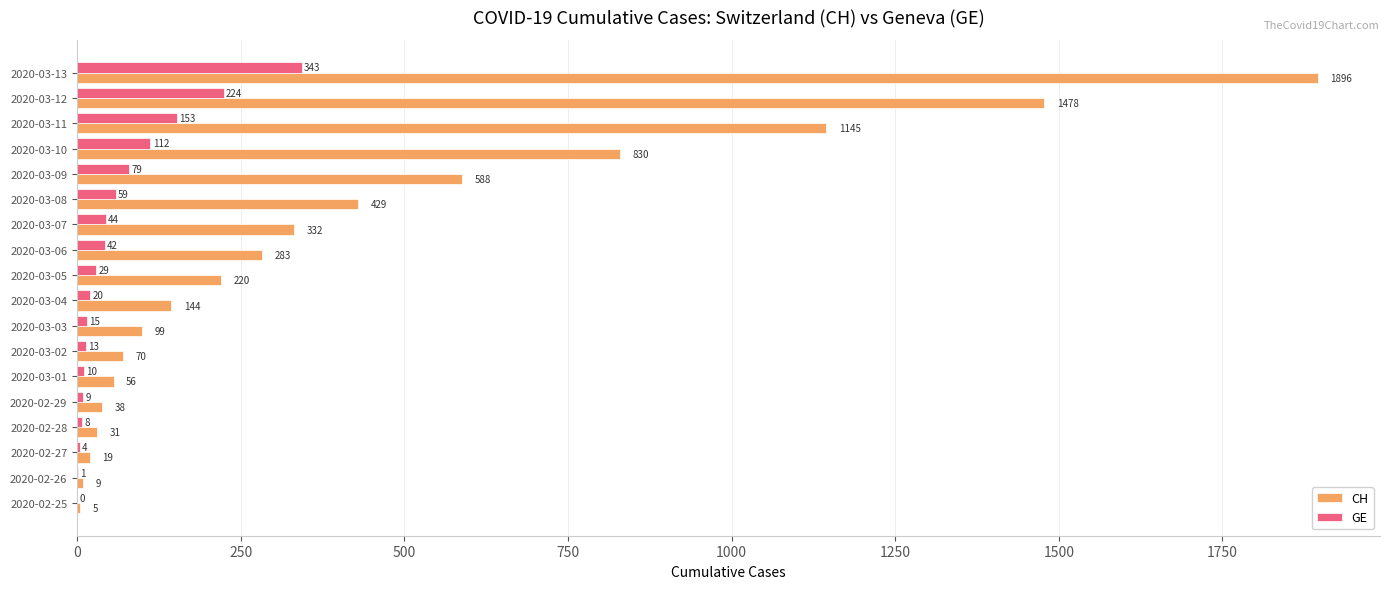

What is the highest value of the GE series?

343